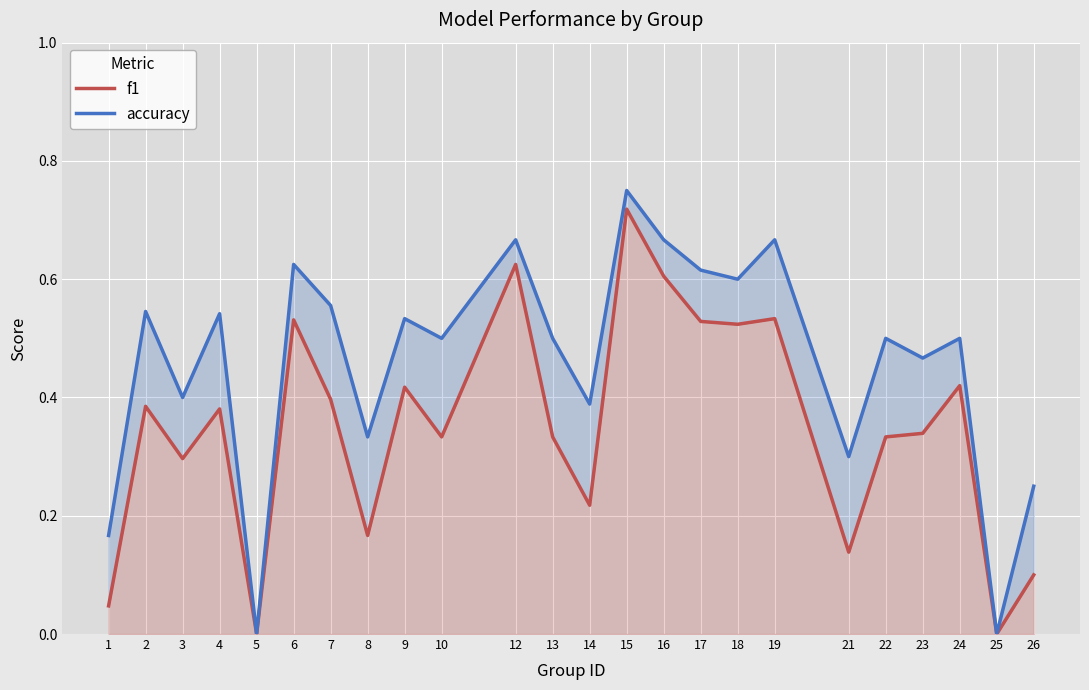

Which category has the lowest value in the accuracy series?

5